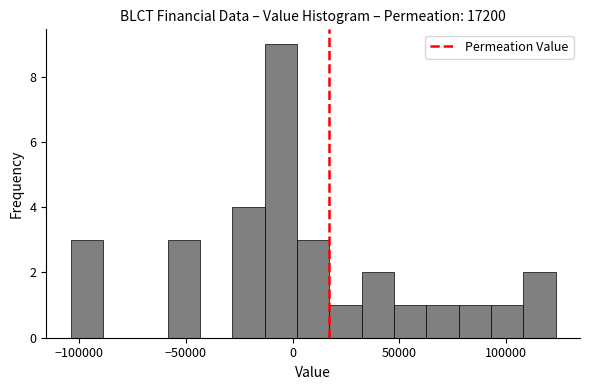

Around what value on the x-axis is the tallest bar? Give the approximate position of its centre, as read against the axis.

-5000